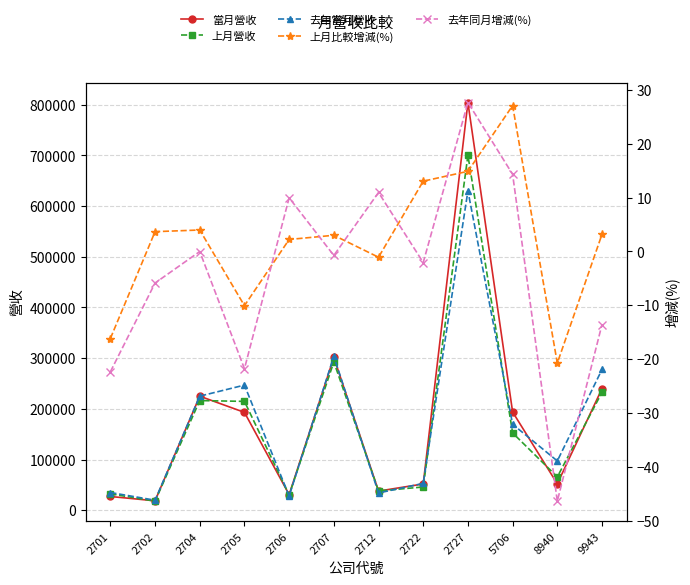

Reading right to left, what are all the values shown in this chart?

當月營收: 9943=239840.0	8940=52093.0	5706=193785.0	2727=804139.0	2722=51793.0	2712=37710.0	2707=301322.0	2706=30763.0	2705=192996.0	2704=224907.0	2702=18583.0	2701=27078.0
上月營收: 9943=232459.0	8940=65742.0	5706=152482.0	2727=699994.0	2722=45816.0	2712=38128.0	2707=292561.0	2706=30097.0	2705=214672.0	2704=216301.0	2702=17926.0	2701=32309.0
去年當月營收: 9943=277580.0	8940=97194.0	5706=169511.0	2727=629953.0	2722=52892.0	2712=33991.0	2707=303645.0	2706=27977.0	2705=246801.0	2704=224980.0	2702=19745.0	2701=34886.0
上月比較增減(%): 9943=3.2	8940=-20.8	5706=27.1	2727=14.9	2722=13.0	2712=-1.1	2707=3.0	2706=2.2	2705=-10.1	2704=4.0	2702=3.7	2701=-16.2
去年同月增減(%): 9943=-13.6	8940=-46.4	5706=14.3	2727=27.6	2722=-2.1	2712=10.9	2707=-0.8	2706=9.9	2705=-21.8	2704=-0.0	2702=-5.9	2701=-22.4